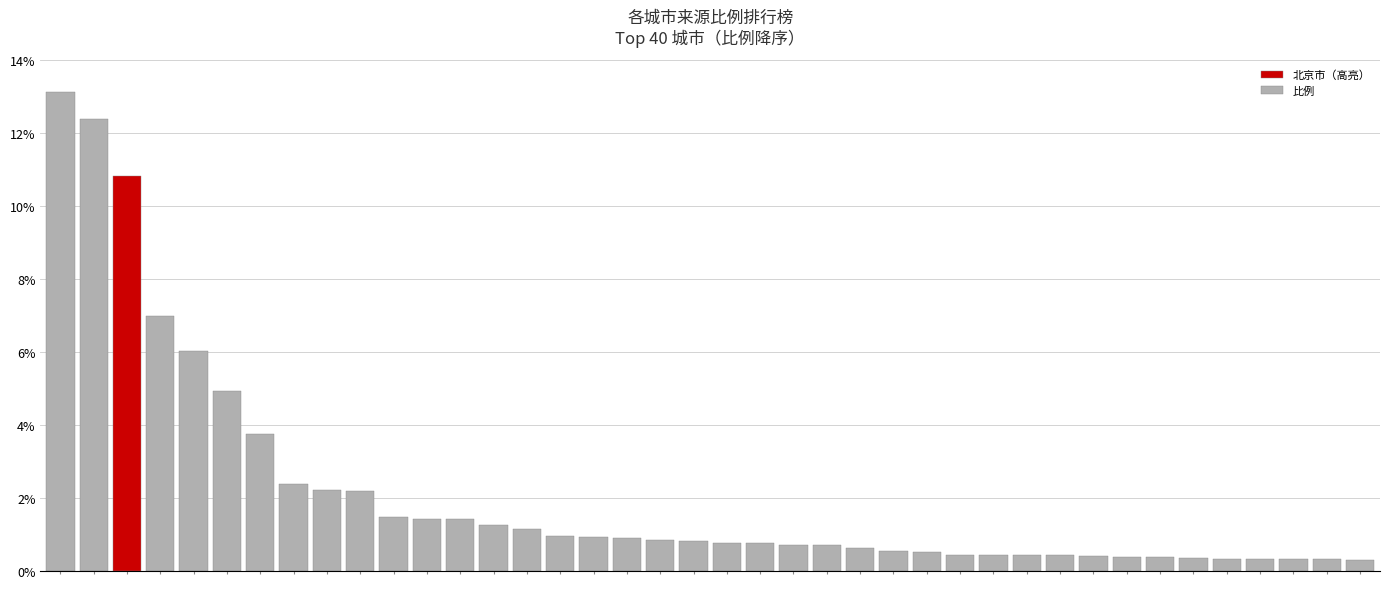

What is the average value?

2.1